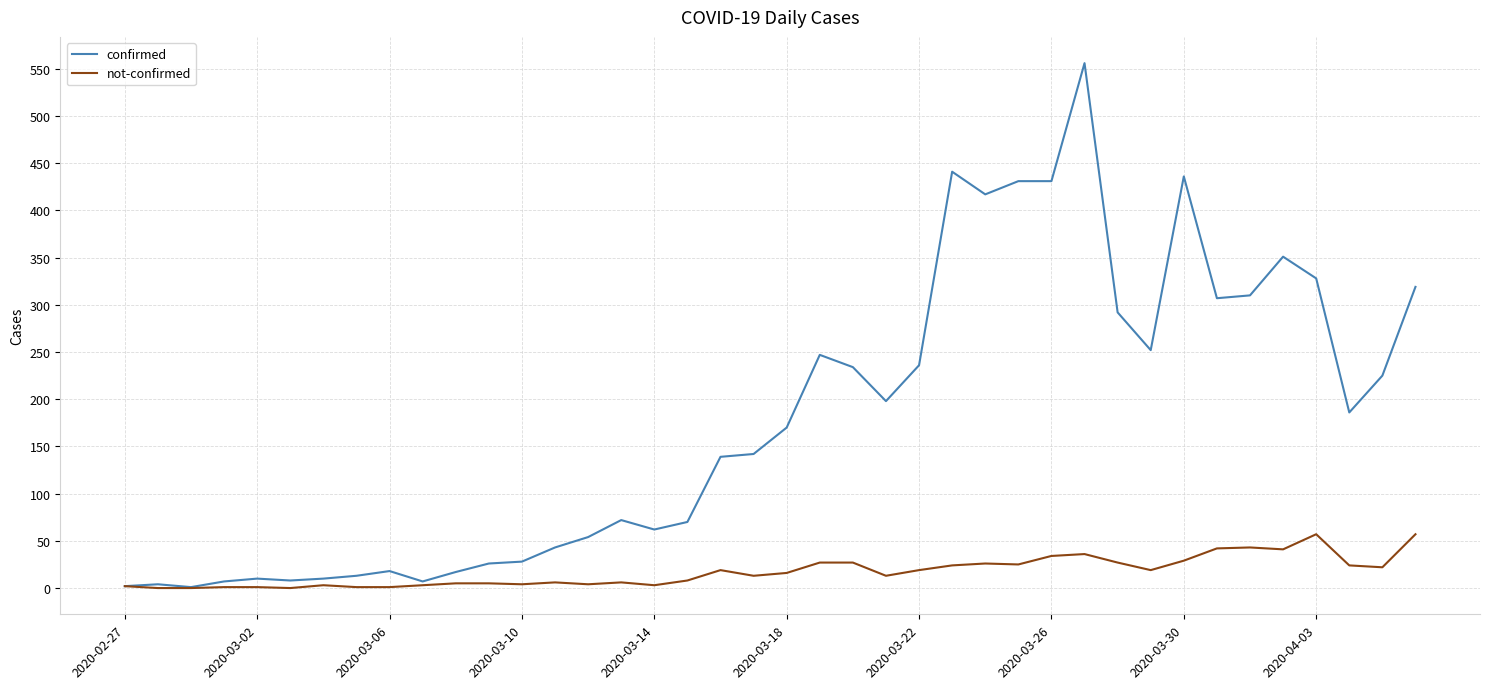

Rank the series by their average value, from lowest to highest.

not-confirmed, confirmed